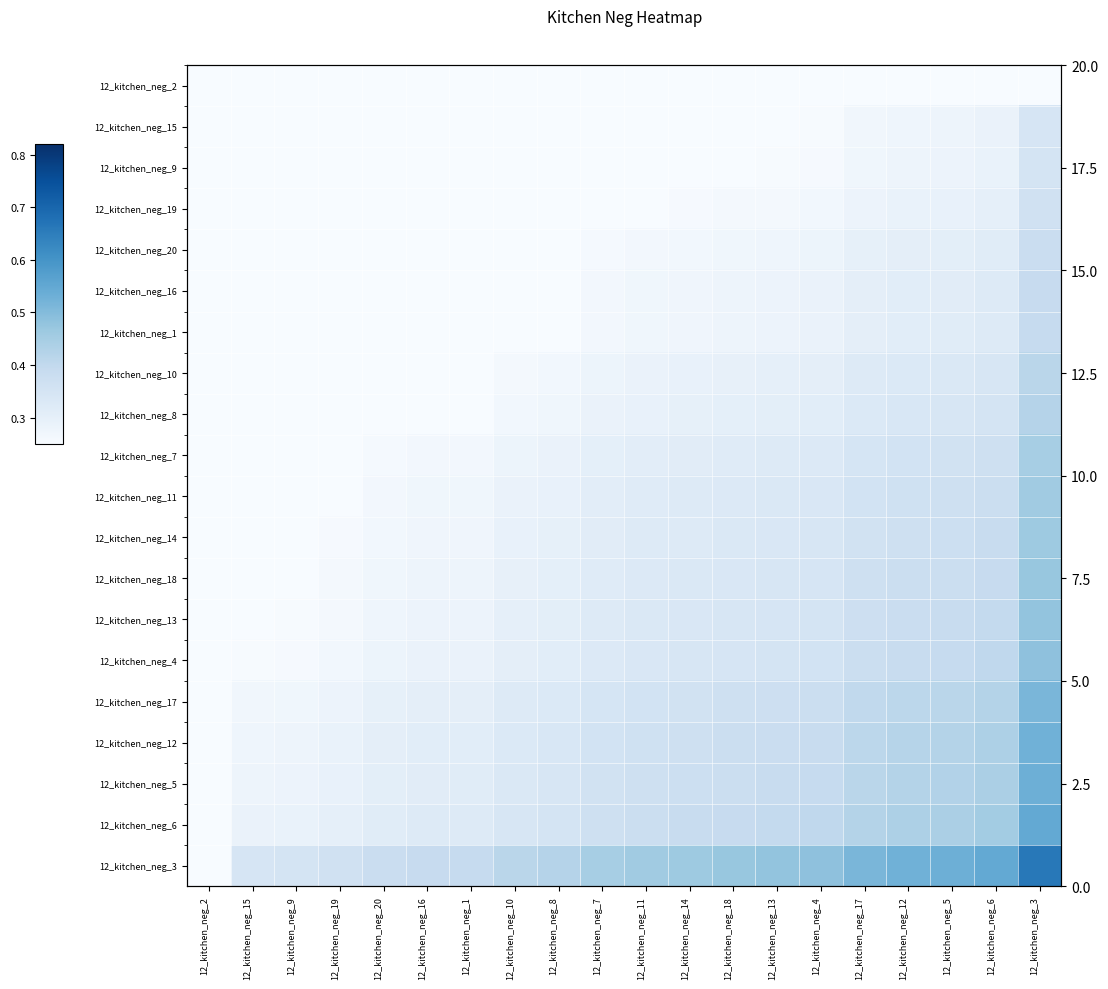

How many series are shown in this chart?

20